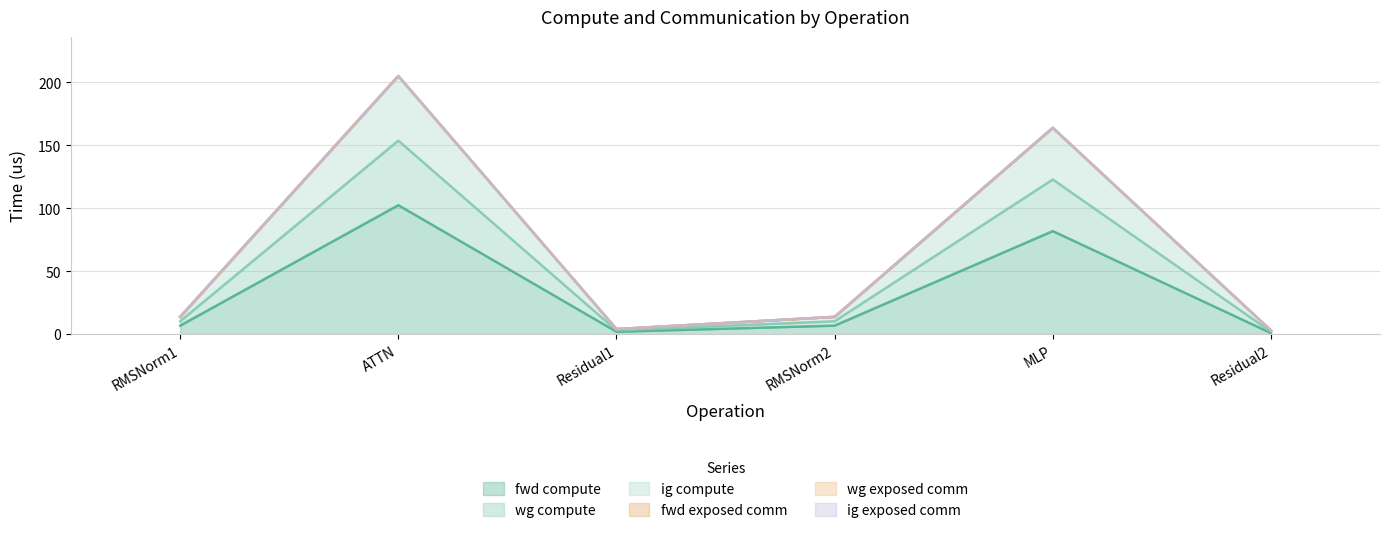

Does the chart display data point markers on the line(s)?

No